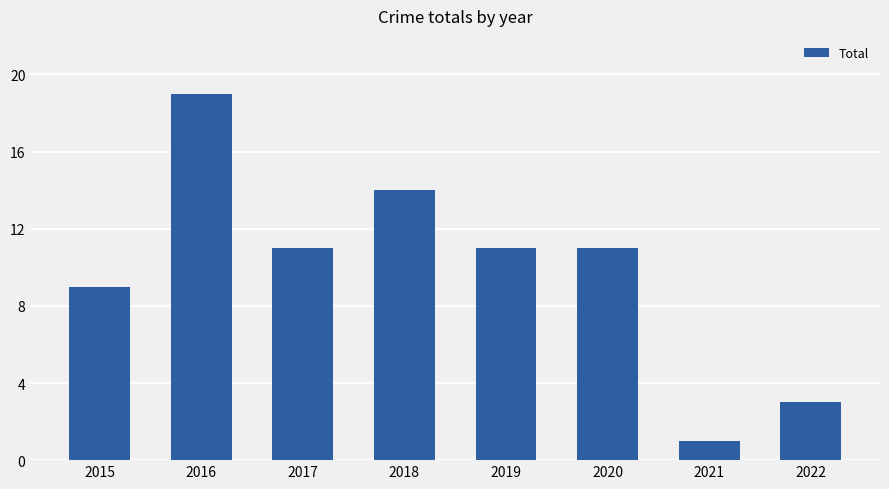

What is the value of the 1st bar from the left?

9